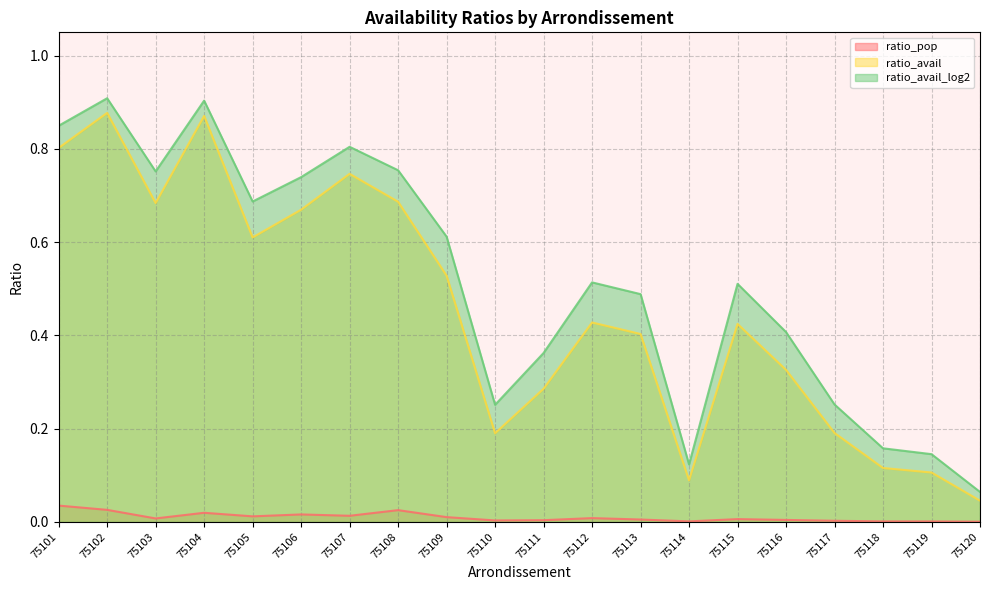

What is the value of the ratio_avail point at the 10th from the left?

0.2